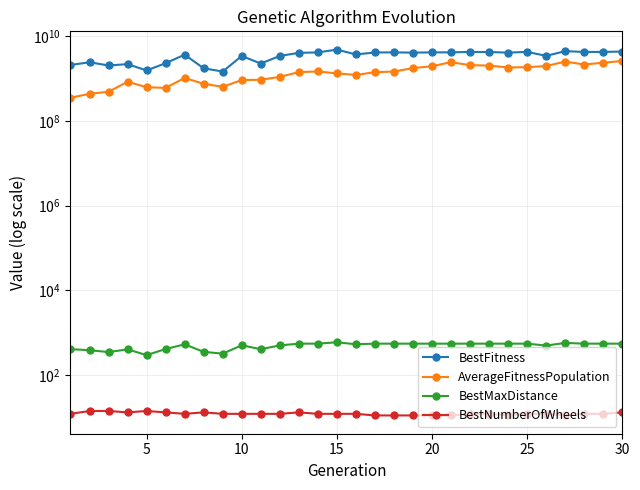

What are all the series names shown in the legend?

BestFitness, AverageFitnessPopulation, BestMaxDistance, BestNumberOfWheels